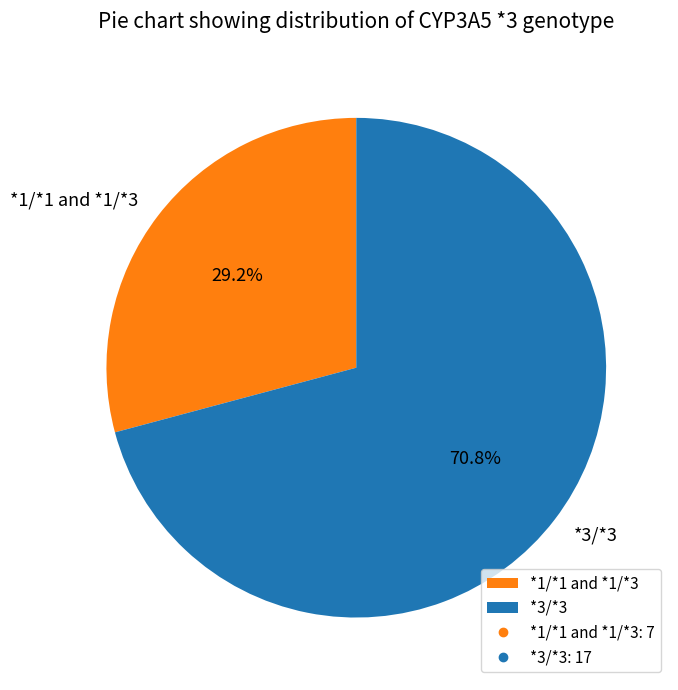

How many slices are in this pie chart?

2